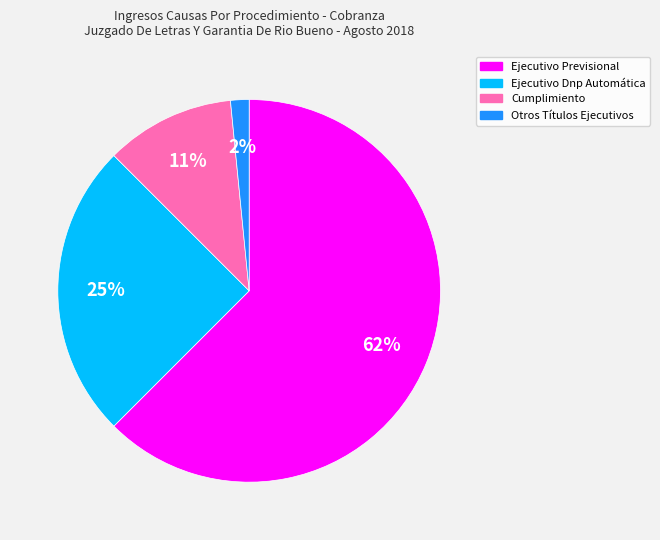

The Cumplimiento slice represents 22% of the pie. True or false?

False